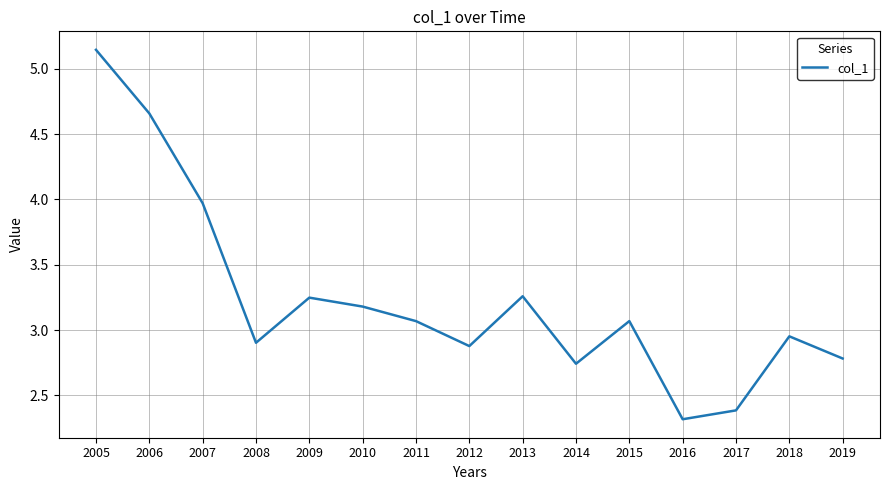

True or false: the data has more than 0 interior local peaks.

True